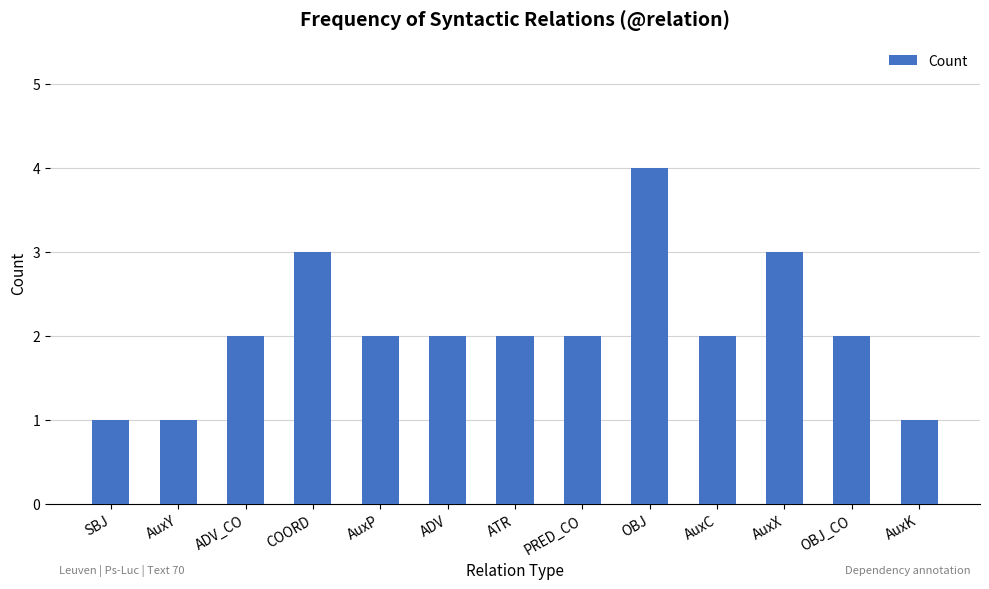

Reading right to left, transcribe all the data shown in this chart.

1	2	3	2	4	2	2	2	2	3	2	1	1